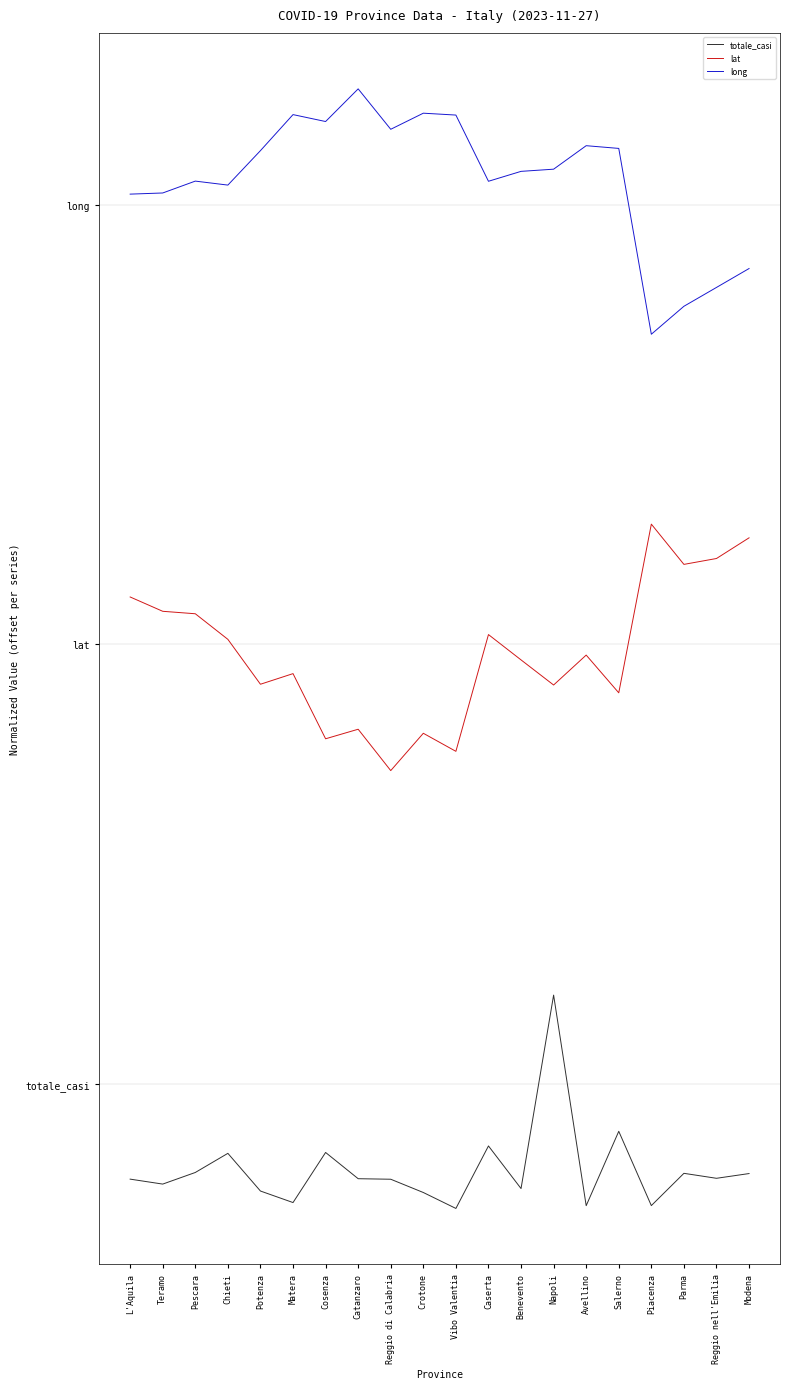

What is the sum of the totale_casi values at Chieti and L'Aquila?

-0.6